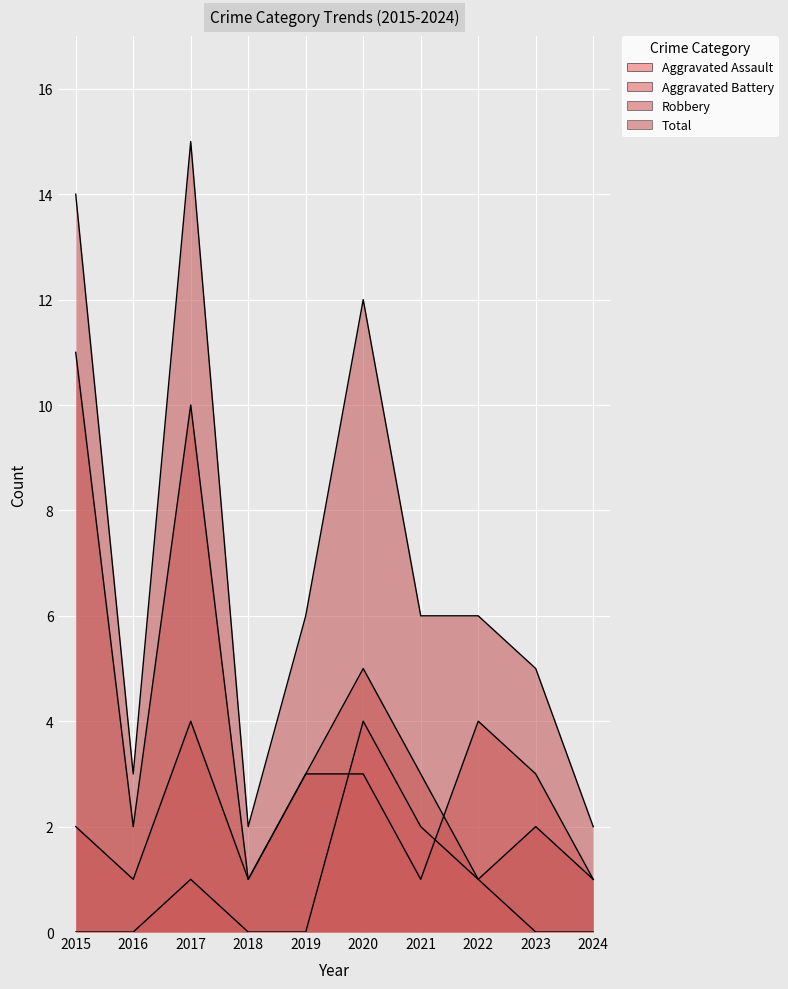

Rank the series by their average value, from highest to lowest.

Total, Robbery, Aggravated Battery, Aggravated Assault